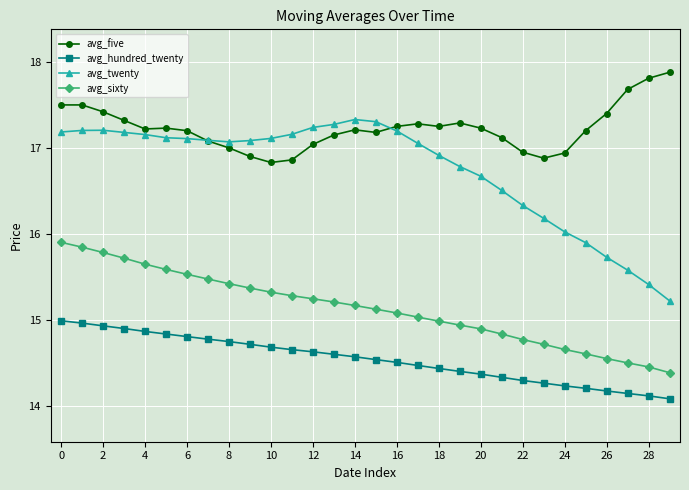

What is the value of the avg_sixty point at the 2nd from the left?

15.8